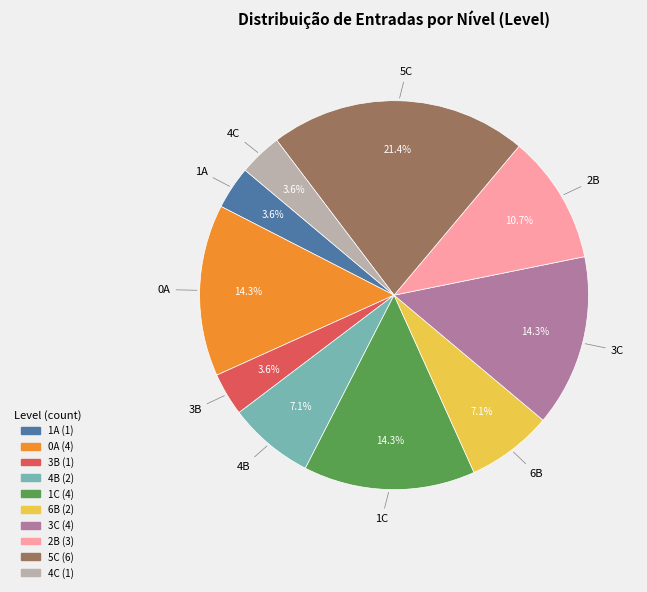

To the nearest percent, what is the average slice percentage?

10%